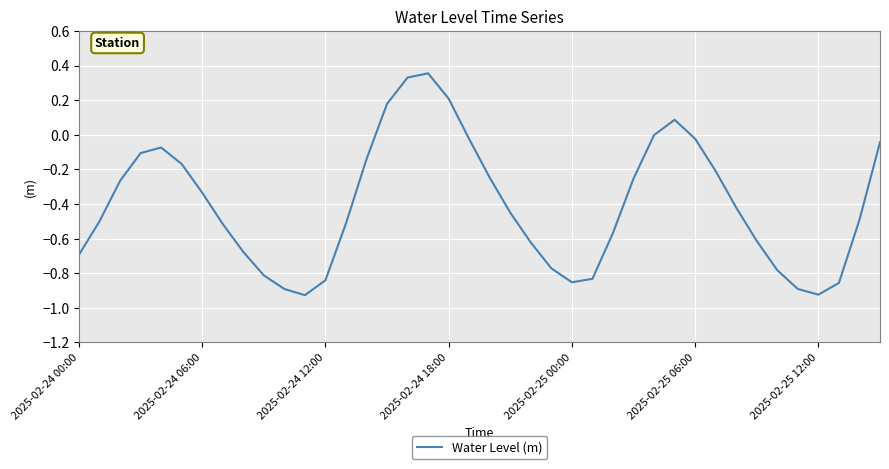

What is the difference between the maximum and minimum values?

1.3